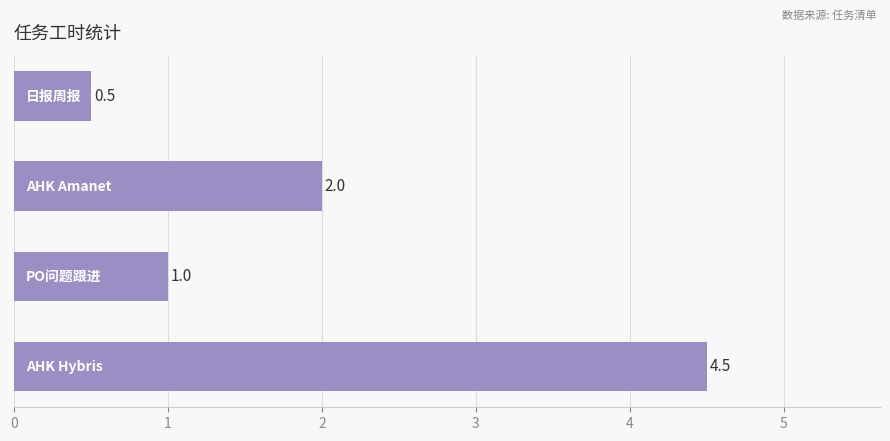

Reading bottom to top, extract all data points from this chart.

4.5	1.0	2.0	0.5